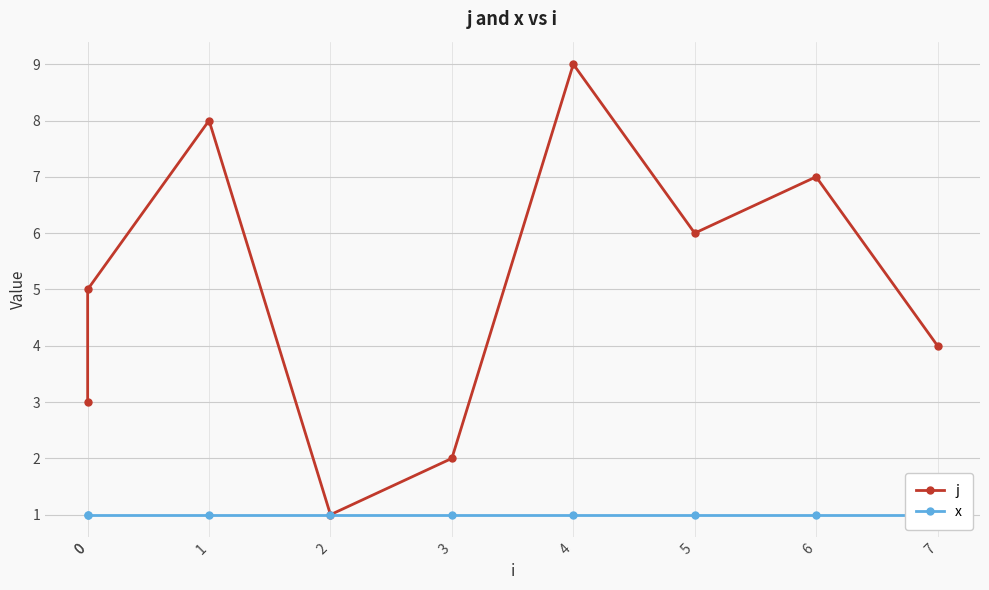

At which category is the sum across all series the highest?

4